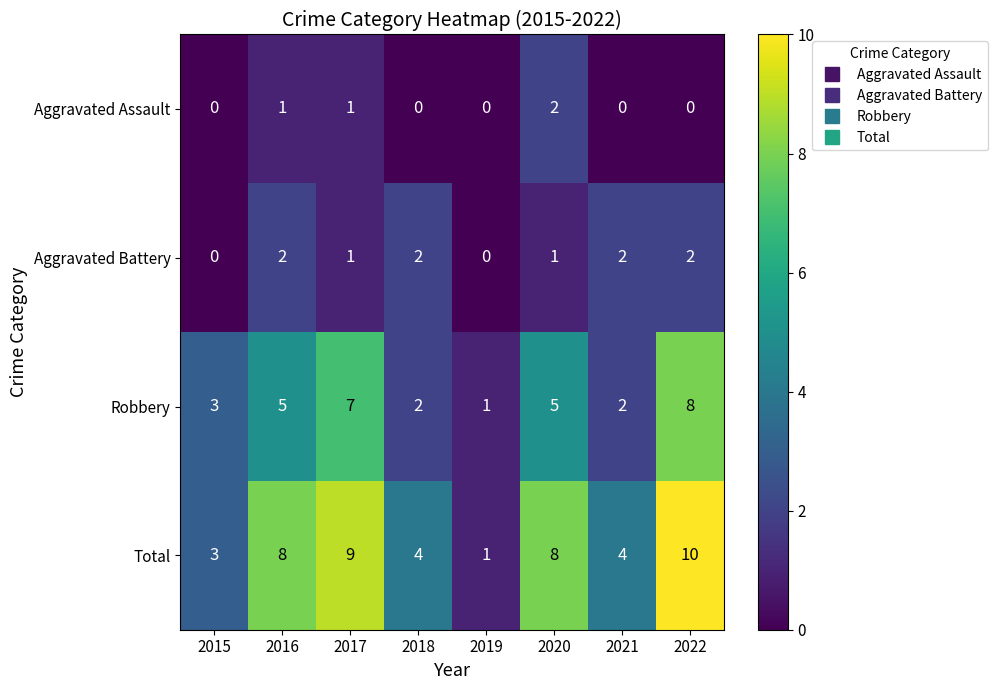

At which category is the sum across all series the highest?

2022